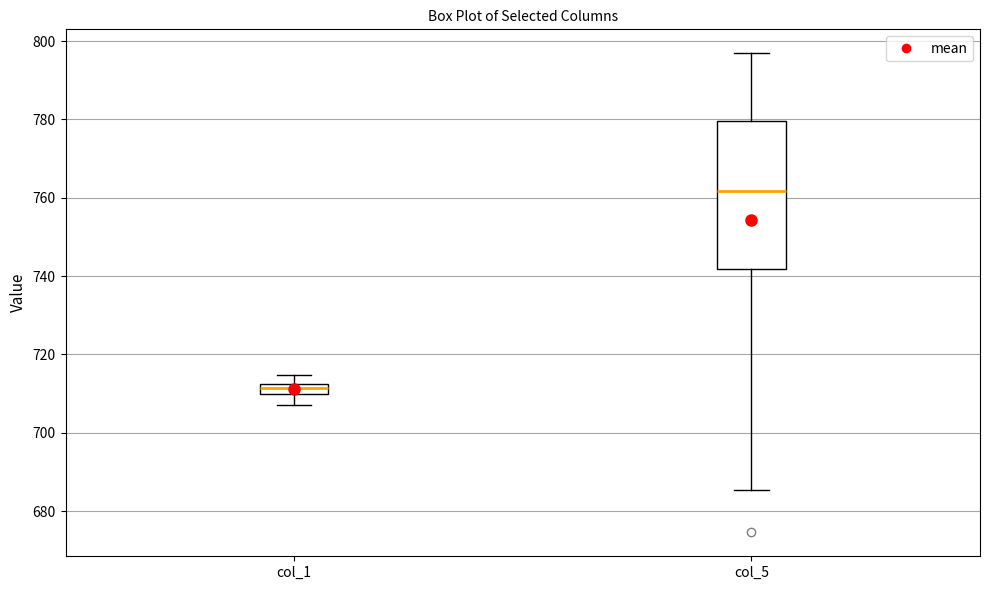

Which box is the tallest, from its lower edge to its upper edge?

col_5